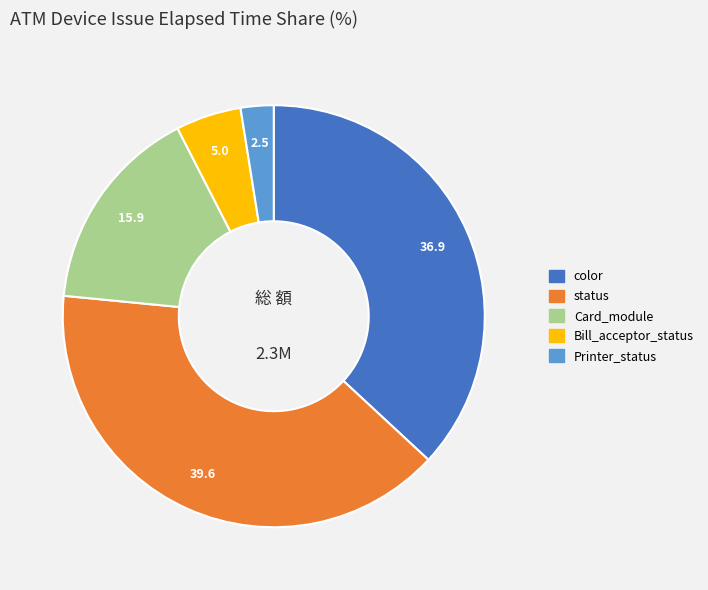

Is there any slice that represents more than half of the pie?

No